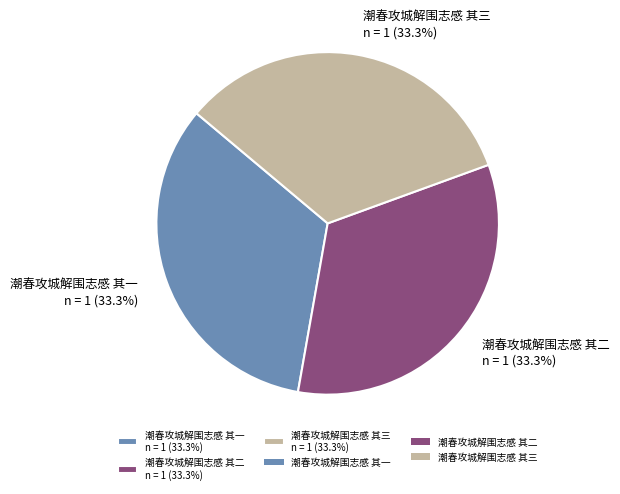

Count the number of slices in the pie.

3